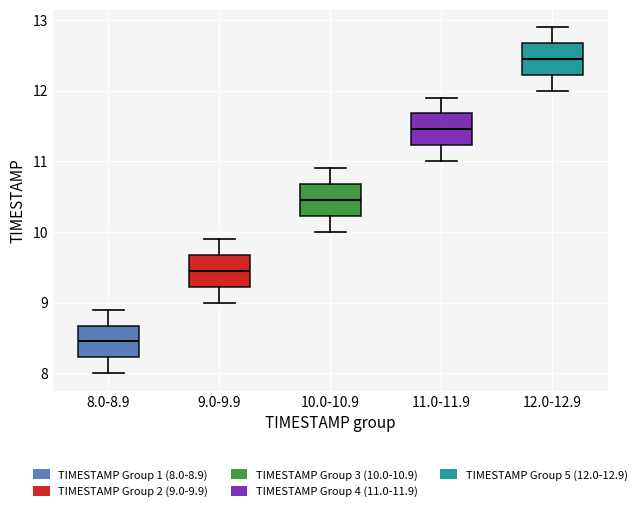

Reading left to right, transcribe this box plot: for each box, give where its median line is, the range the box spans, and where its two whiskers end, as read against the y-axis. The values are not printed on the chart, so give them approximately, as read against the axis.

8.0-8.9: median 8.5, box 8.2 to 8.7, whiskers 8.0 to 8.9
9.0-9.9: median 9.5, box 9.2 to 9.7, whiskers 9.0 to 9.9
10.0-10.9: median 10.5, box 10.2 to 10.7, whiskers 10.0 to 10.9
11.0-11.9: median 11.5, box 11.2 to 11.7, whiskers 11.0 to 11.9
12.0-12.9: median 12.5, box 12.2 to 12.7, whiskers 12.0 to 12.9